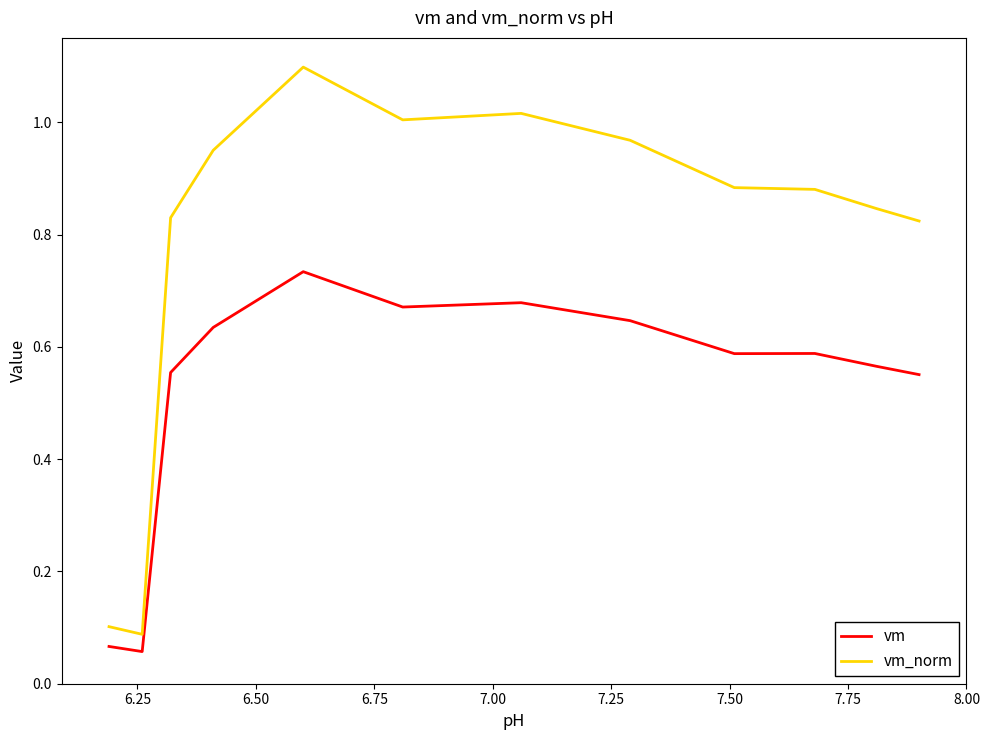

What is the sum of all vm values?

6.3